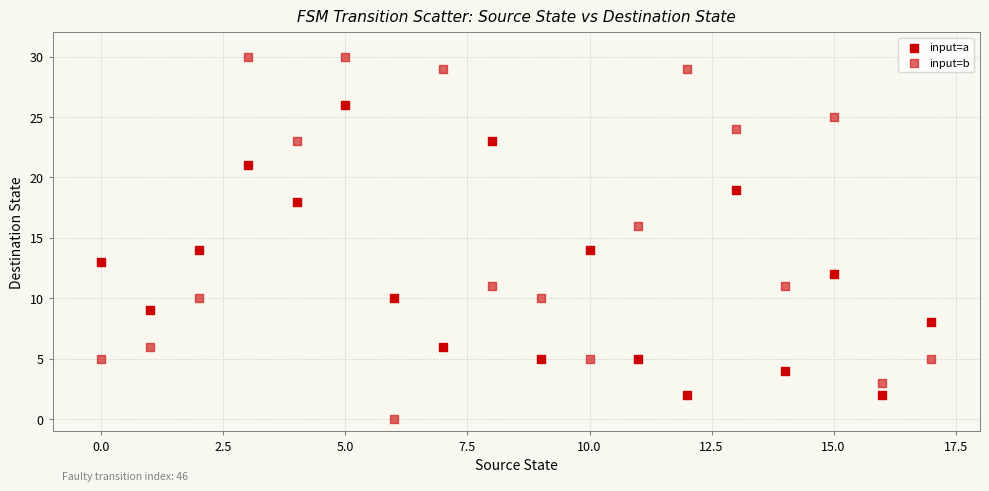

How many points are shown in the scatter plot?

36